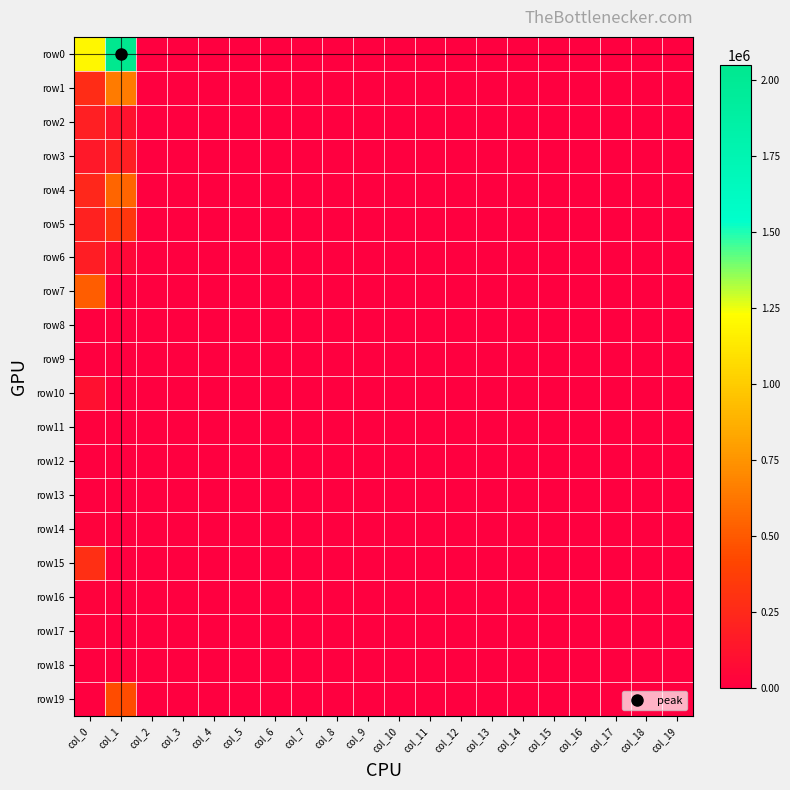

Which category has the lowest value across all series?

col_2